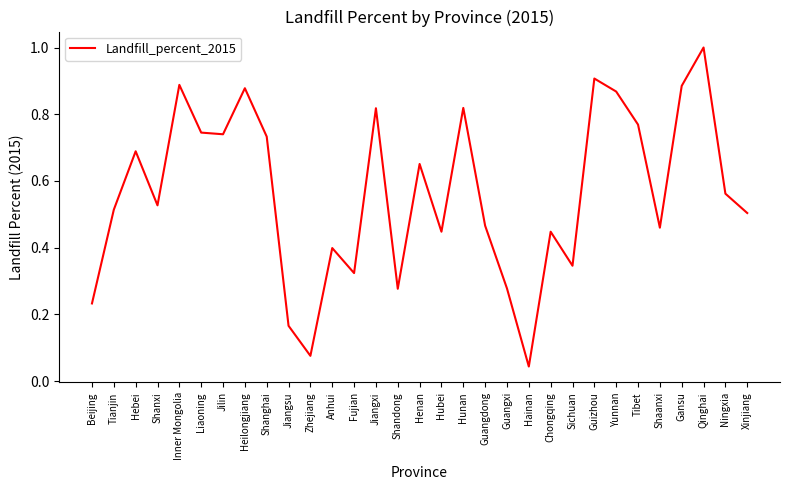

What position from the left is Qinghai?

29